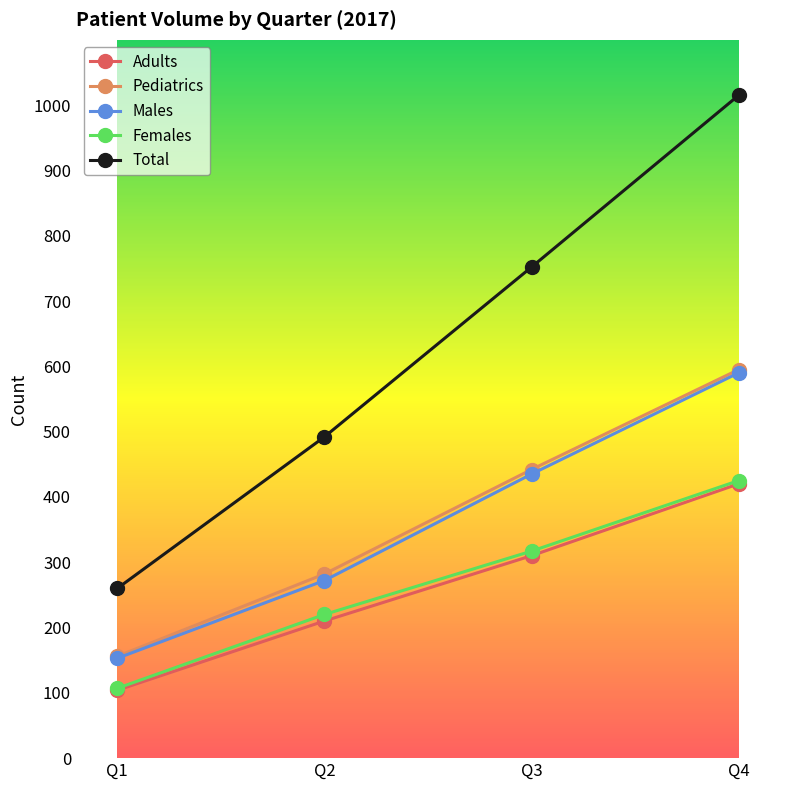

What is the difference between the second highest and second lowest values in the Females series?

97